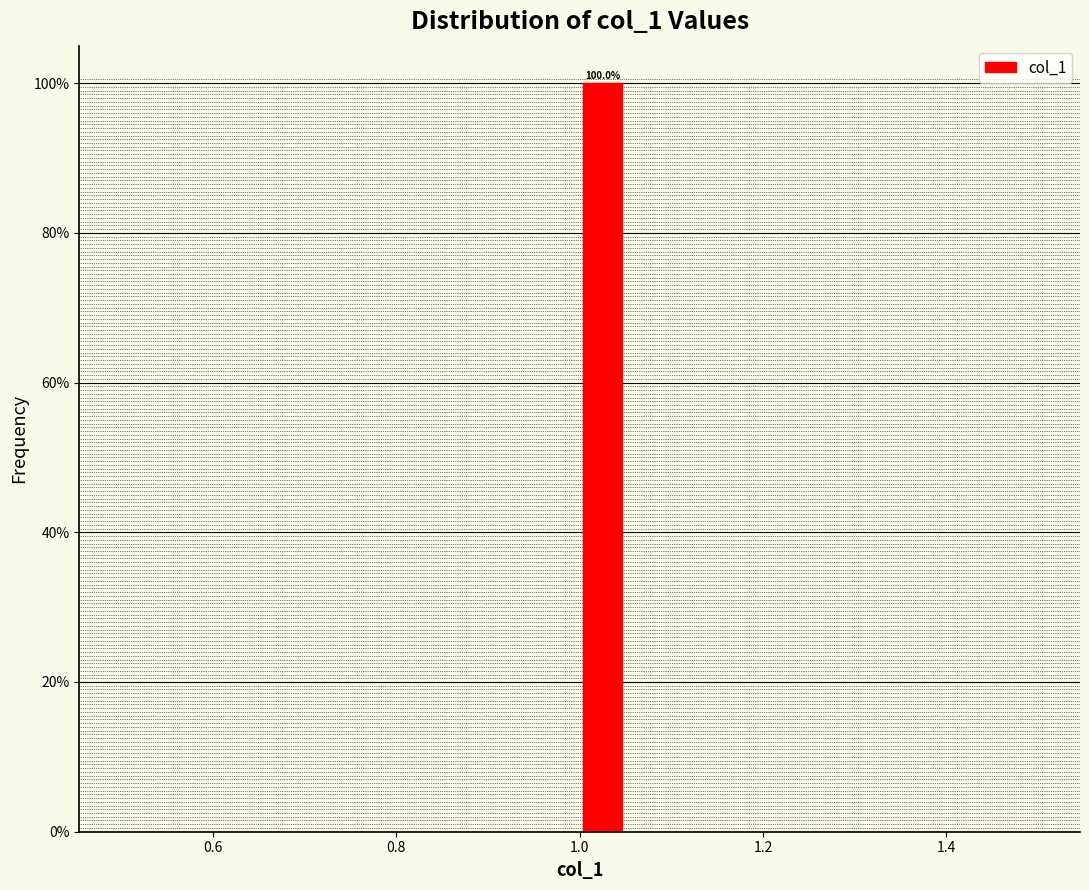

Around what value on the x-axis is the tallest bar? Give the approximate position of its centre, as read against the axis.

1.02